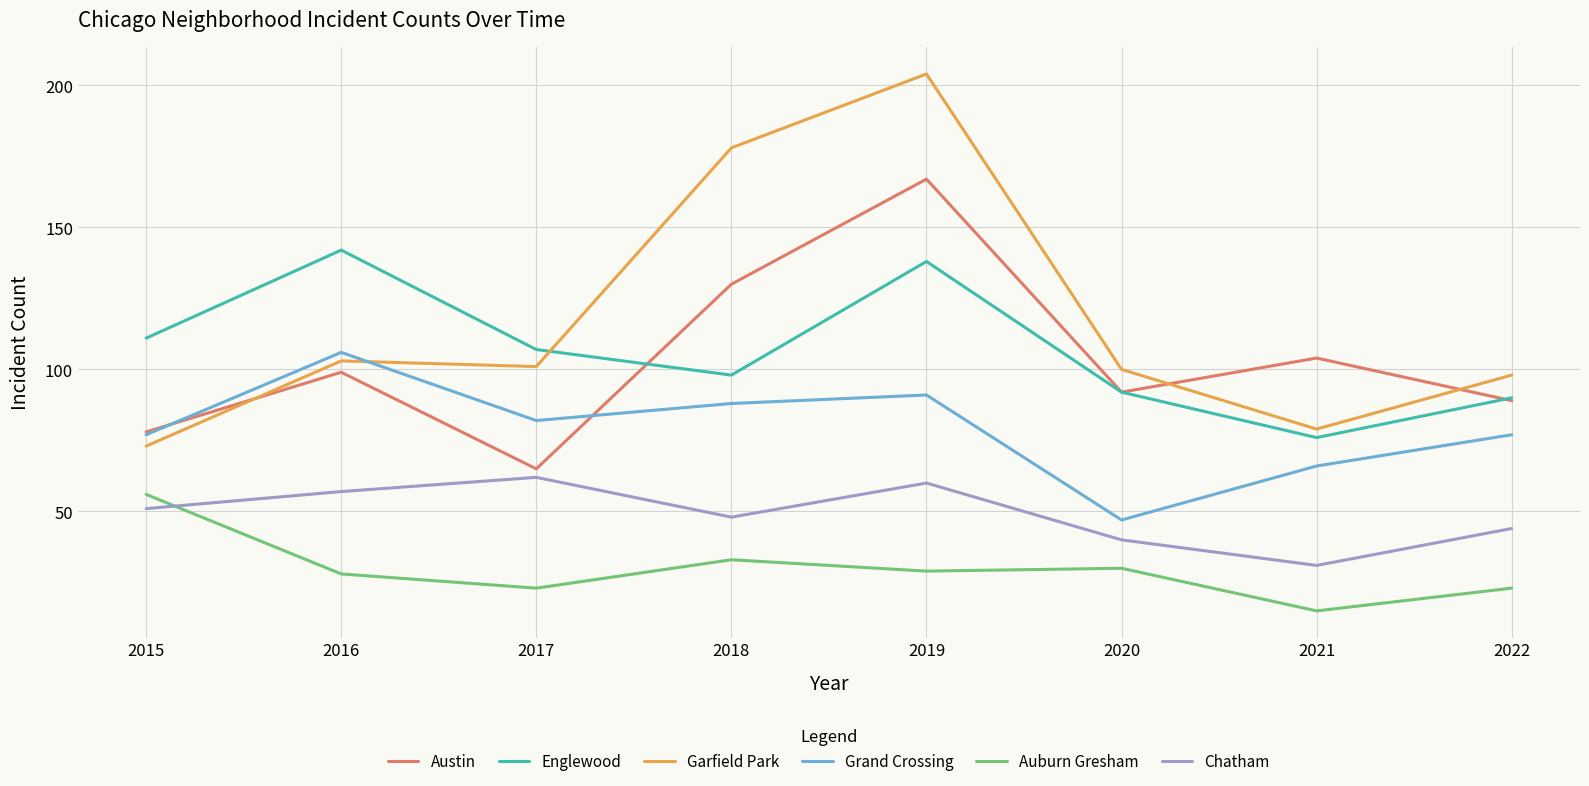

Is the value of Chatham at 2015 greater than the value of Garfield Park at 2019?

No